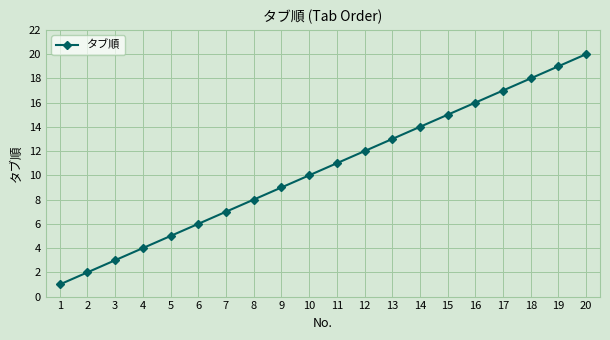

What is the value of the 2nd point from the left?

2